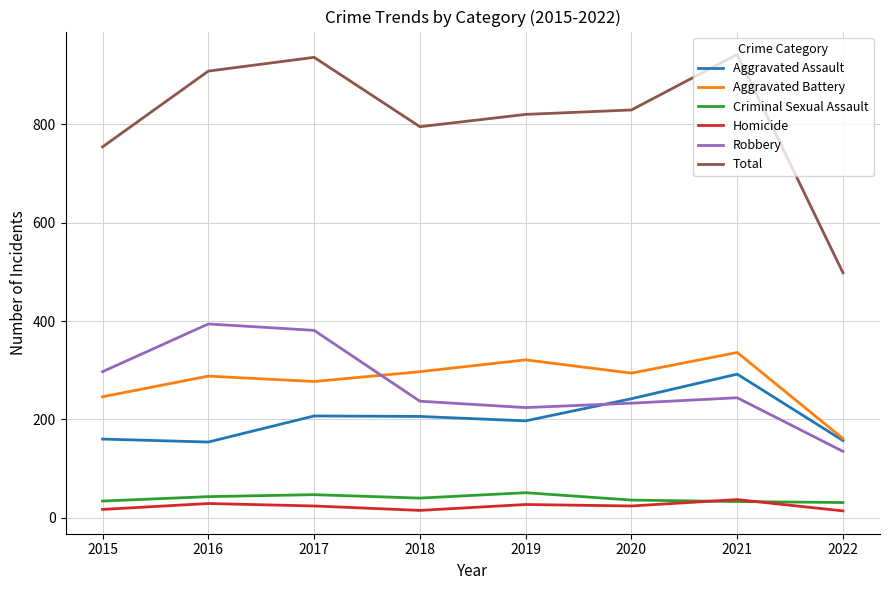

The Homicide series shows 14 at 2022. True or false?

True